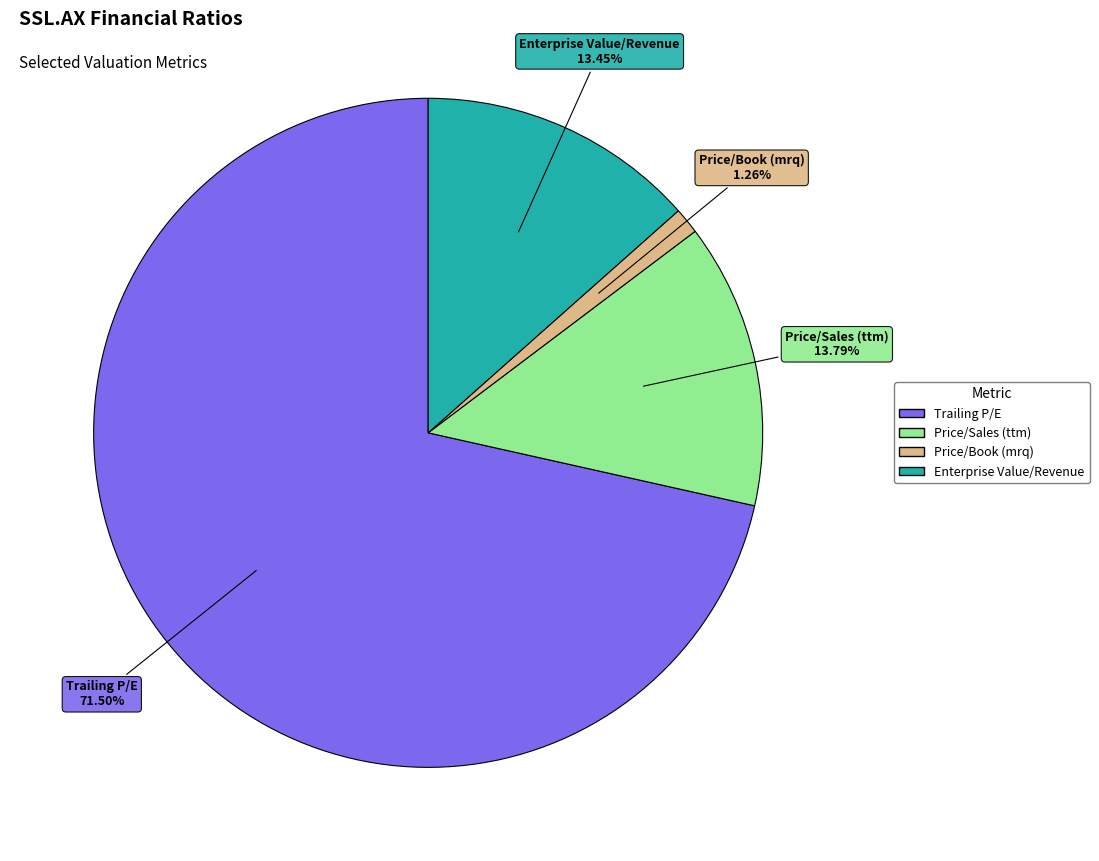

Combined, do Price/Sales (ttm) and Trailing P/E account for over 50%?

Yes